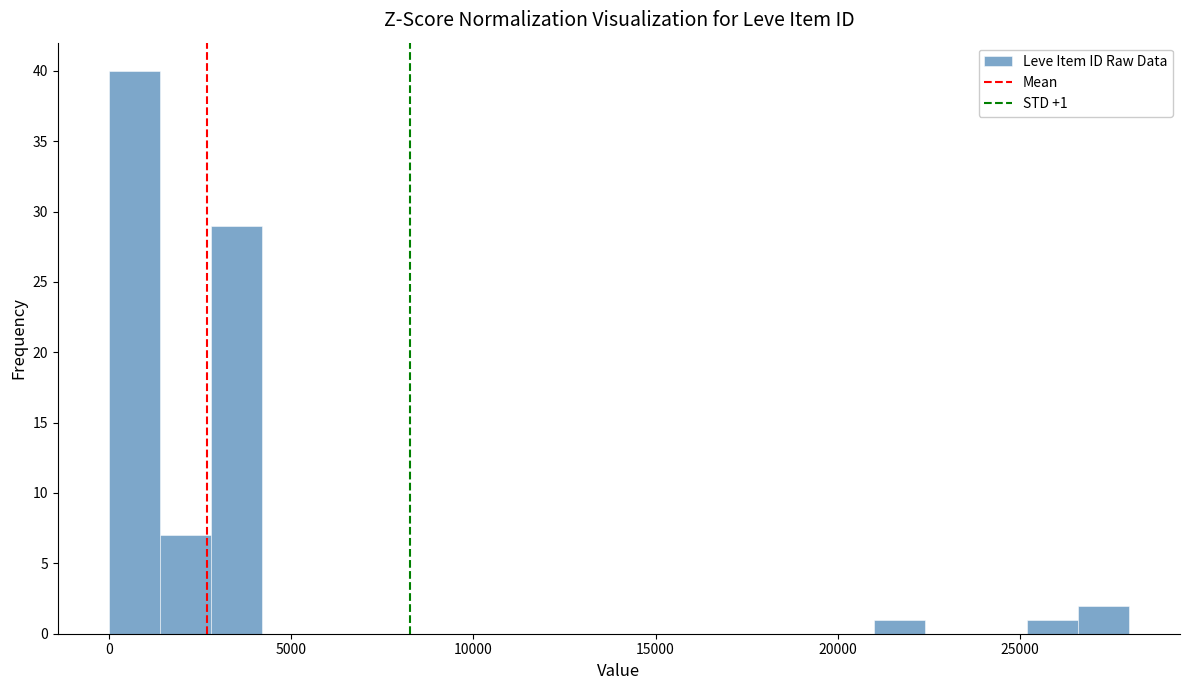

Around what value on the x-axis is the tallest bar? Give the approximate position of its centre, as read against the axis.

500